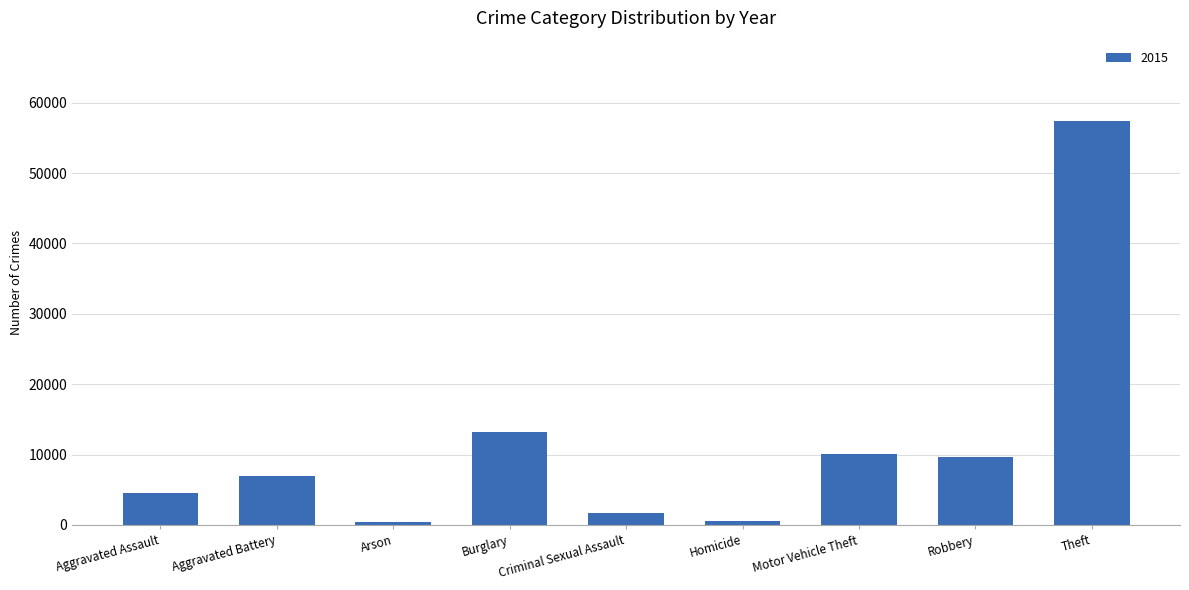

What is the greatest value displayed?

57349